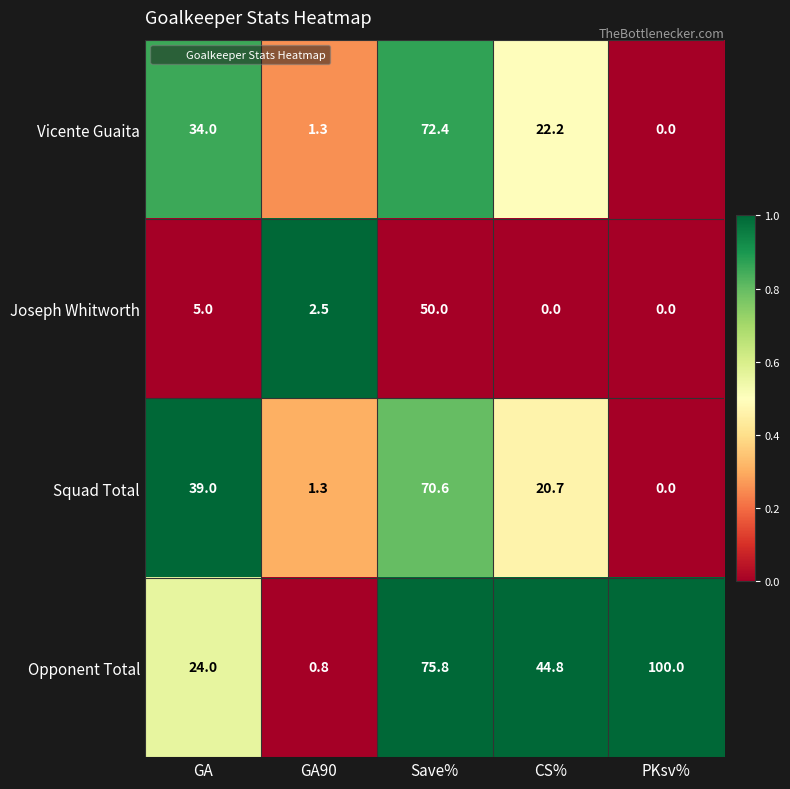

What is the maximum value shown in the chart?

100.0